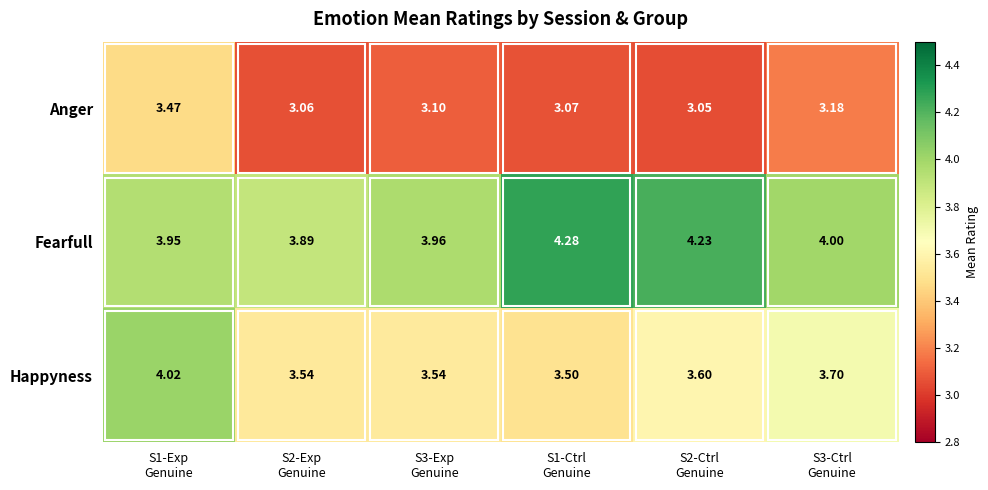

Which series has the largest range (max minus min)?

Happyness